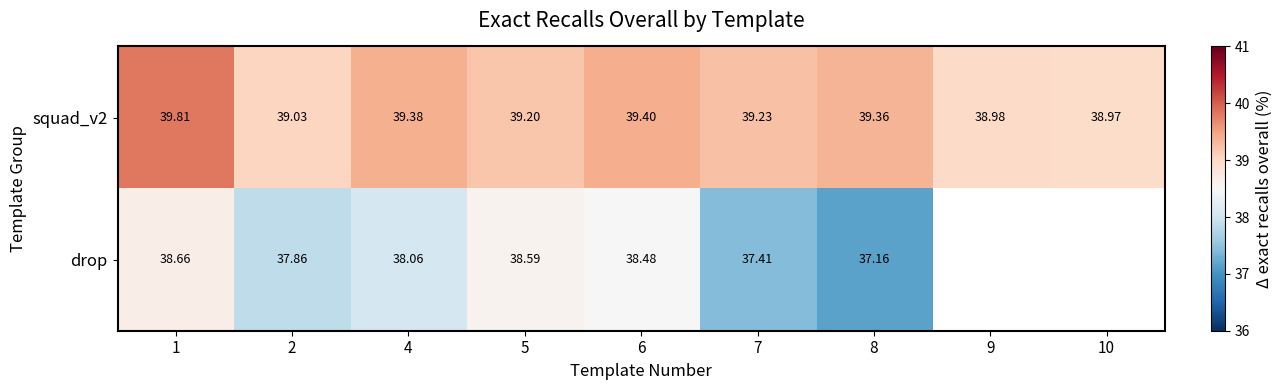

What is the approximate value of squad_v2 at 4?

39.4